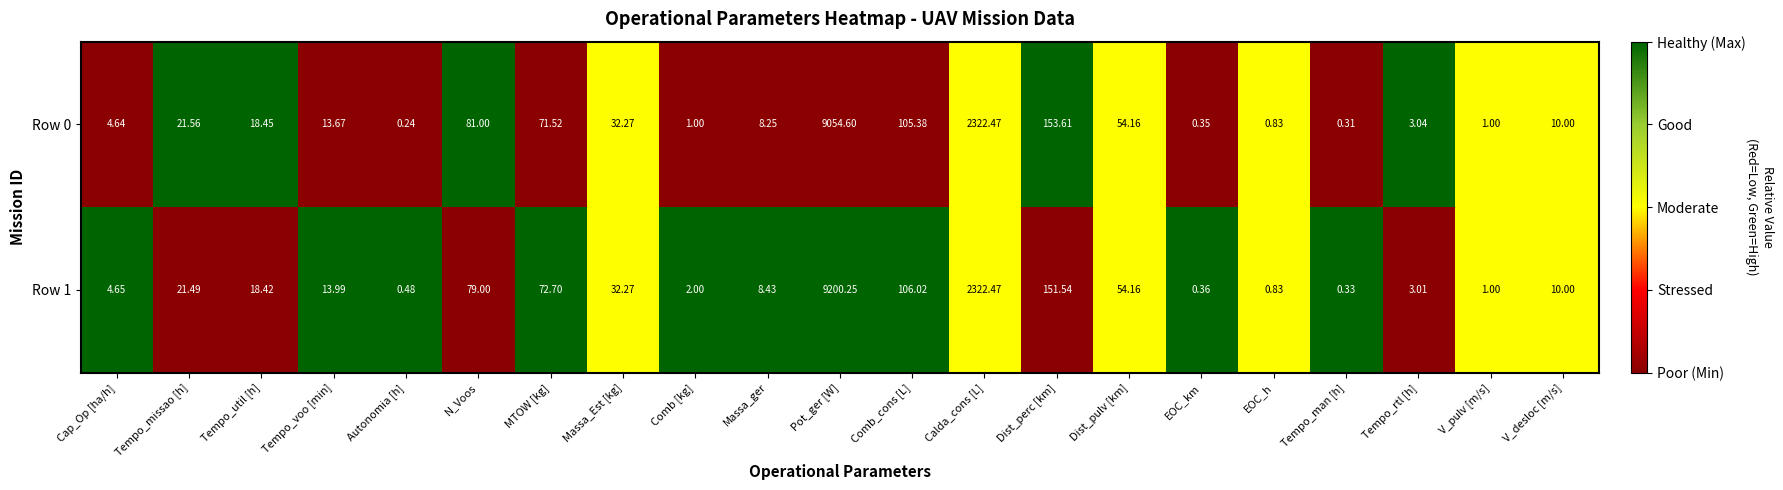

Between Cap_Op [ha/h] and Autonomia [h], which series saw the biggest shift?

Row 0